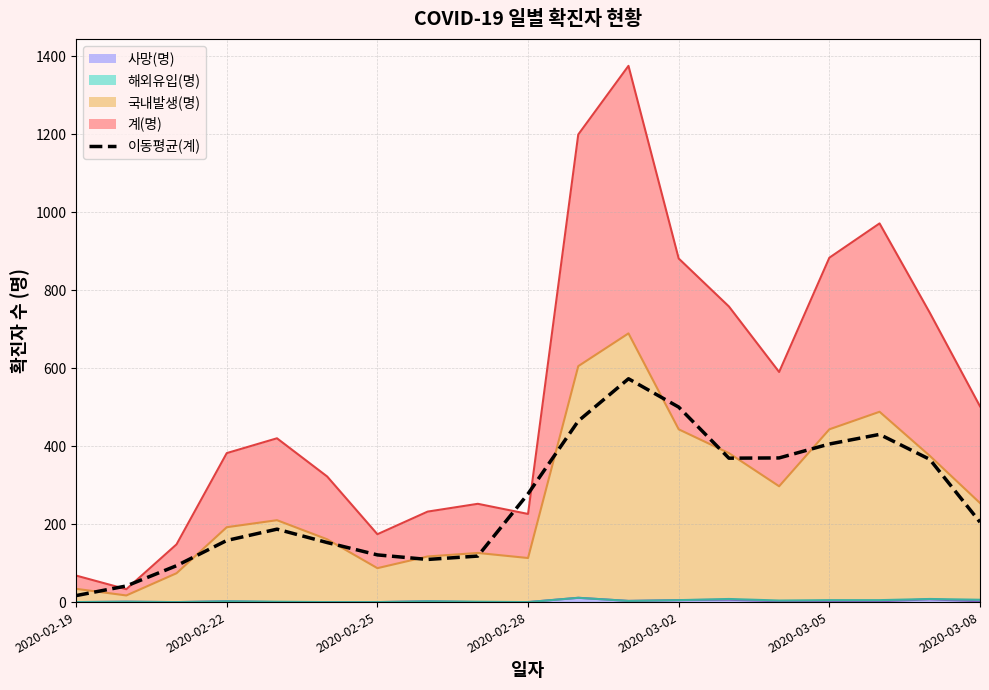

At which category does the chart reach its peak across all series?

11